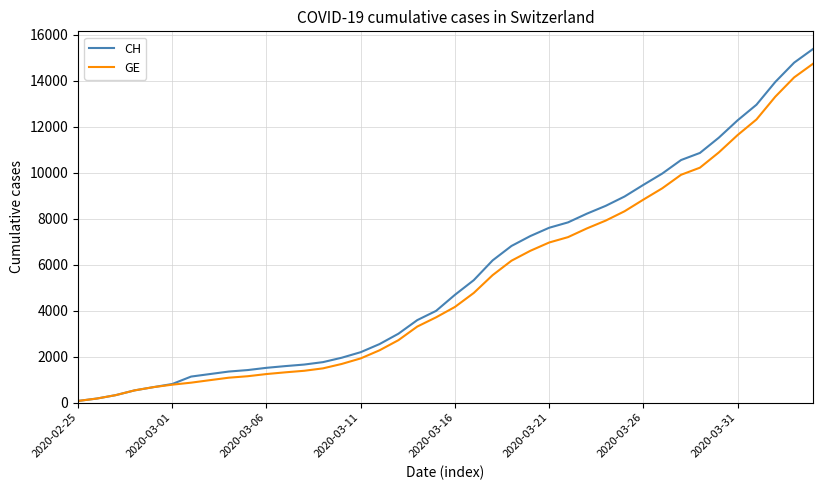

Which series has the largest range (max minus min)?

CH